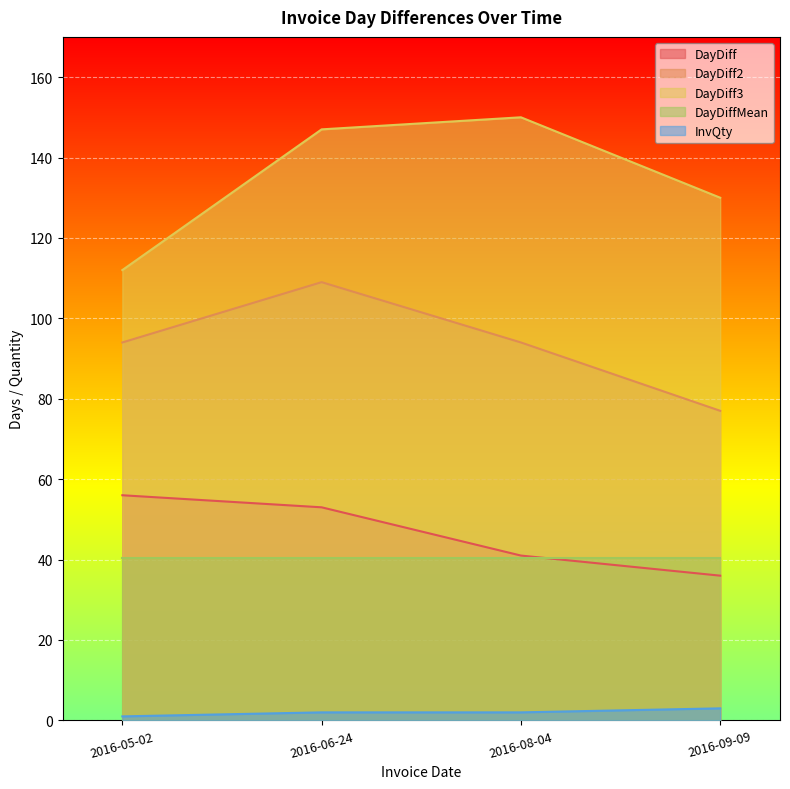

Which series changed the most between 2016-06-24 and 2016-09-09?

DayDiff2